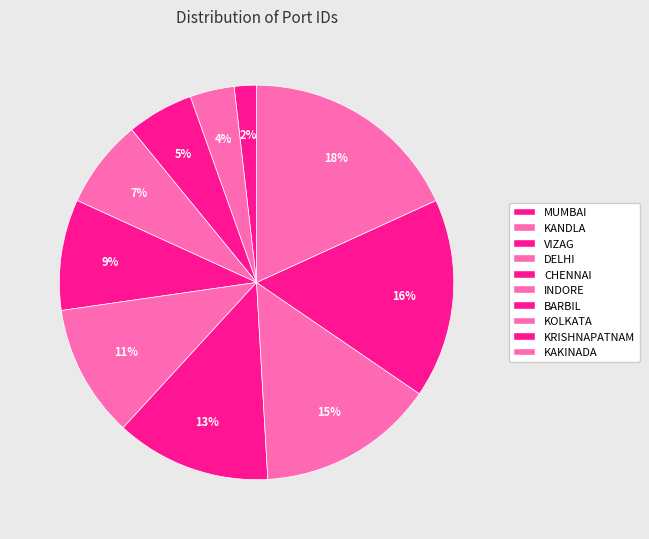

Is it true that INDORE is 11% of the pie?

True